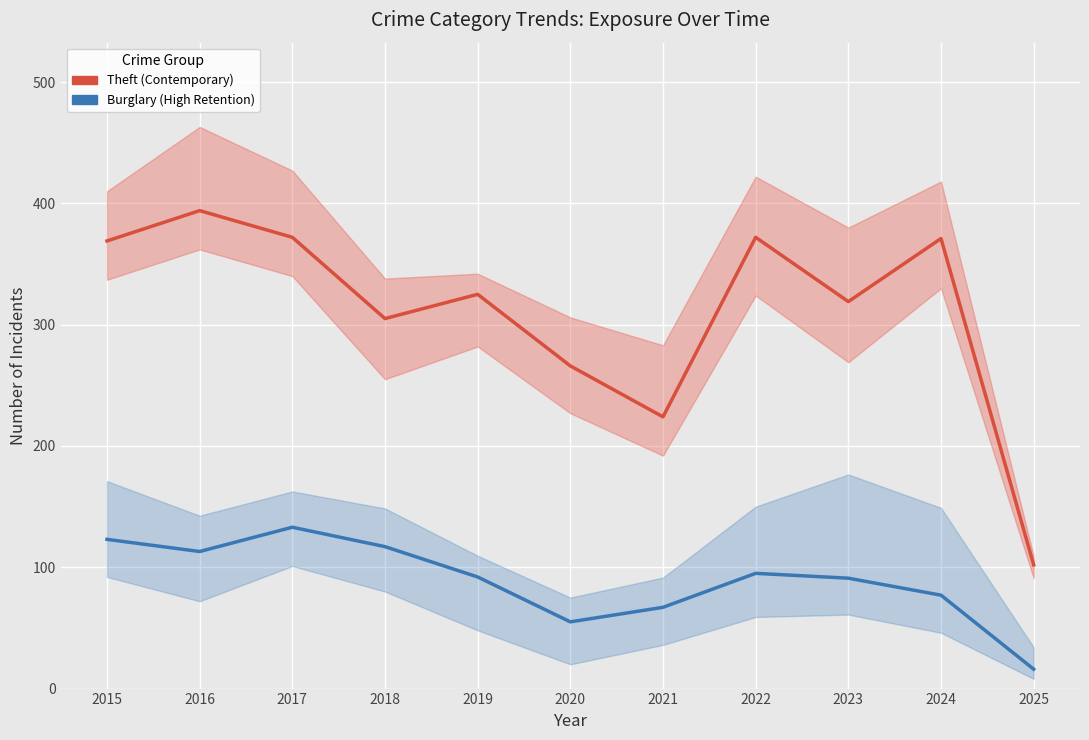

Is it true that Burglary (High Retention) equals 123 at 2015?

True